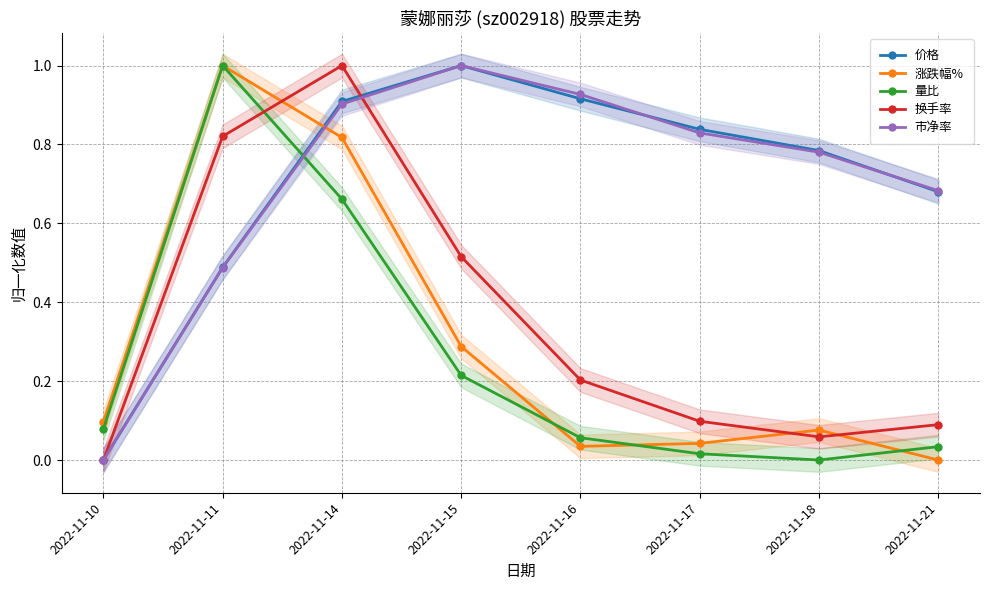

What are all the series names shown in the legend?

价格, 涨跌幅%, 量比, 换手率, 市净率